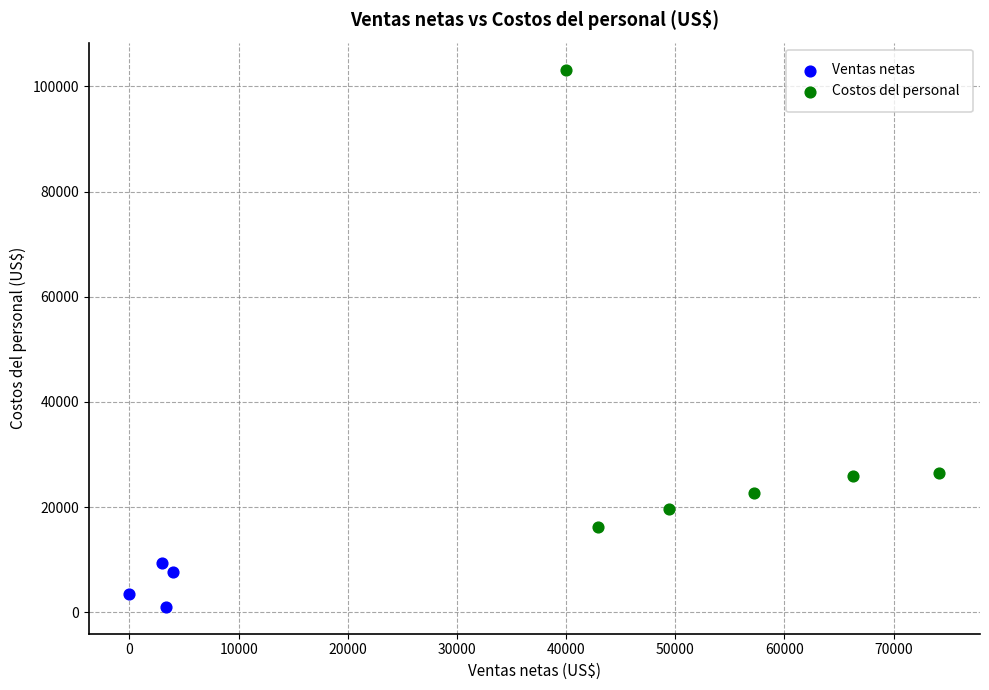

Which series reaches the minimum Y coordinate?

Ventas netas